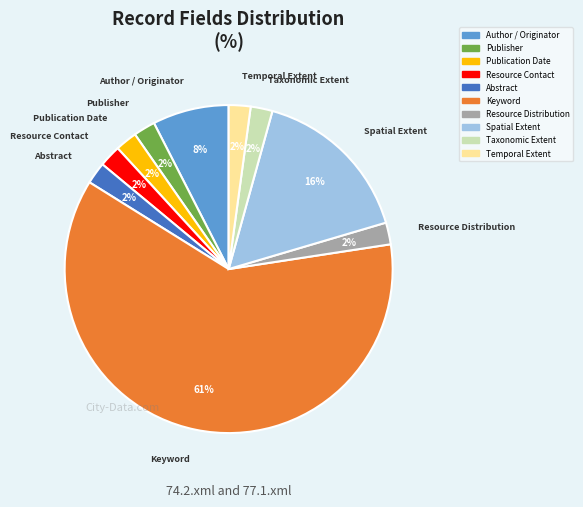

How many slices are in this pie chart?

10